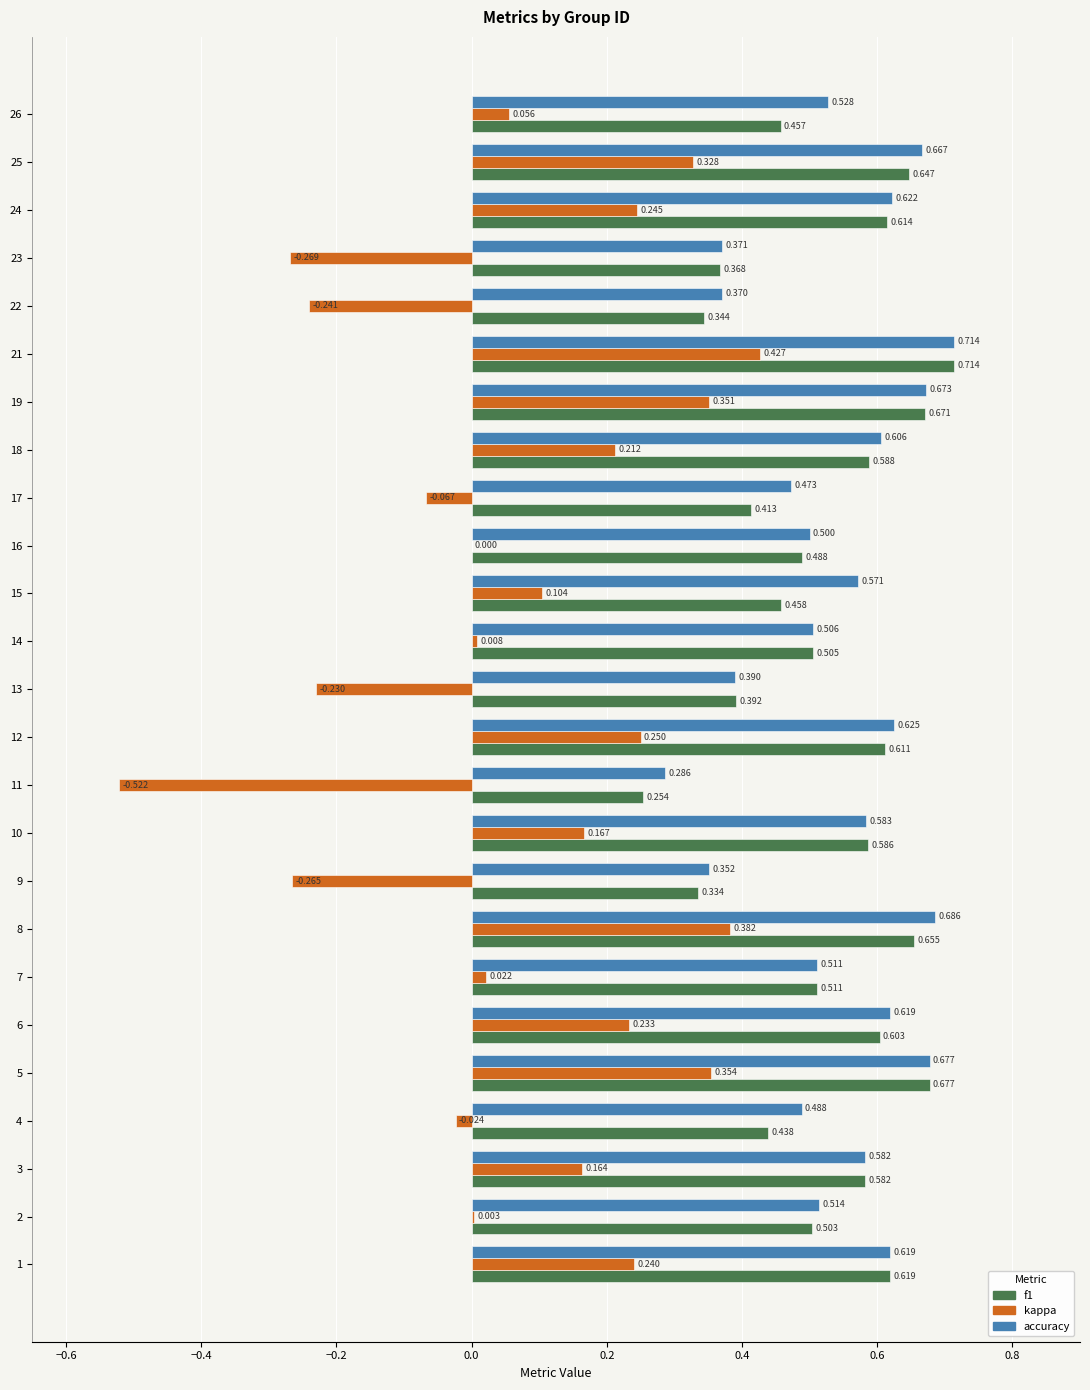

Is the value of f1 at 11 greater than the value of accuracy at 13?

No